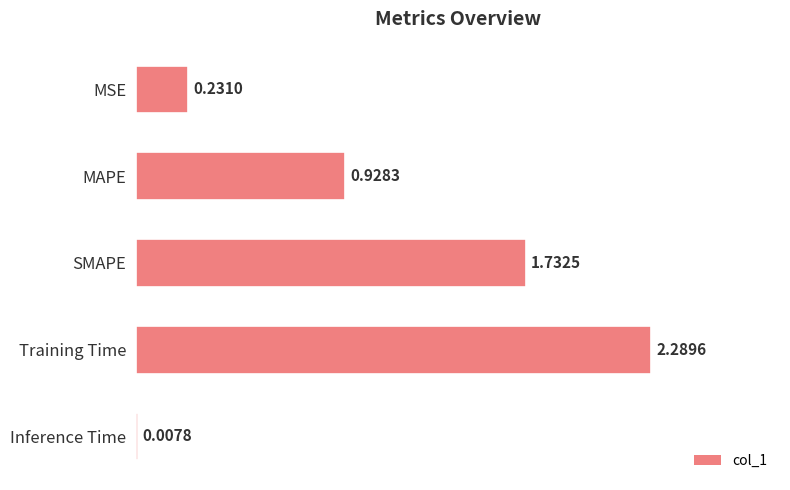

What is the sum of the values at Training Time and SMAPE?

4.0